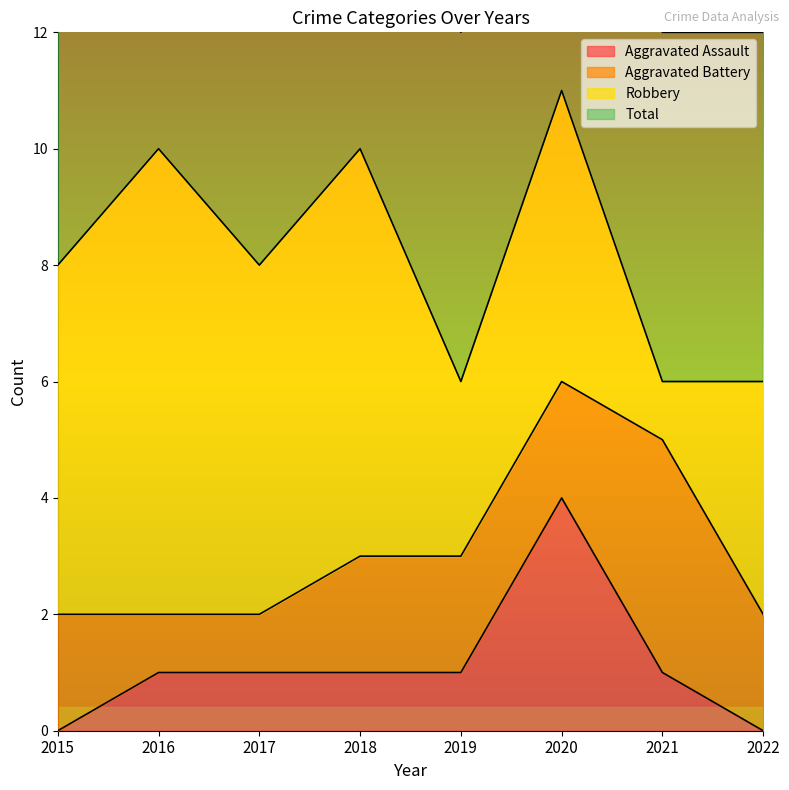

Between 2020 and 2022, which is larger?

2020